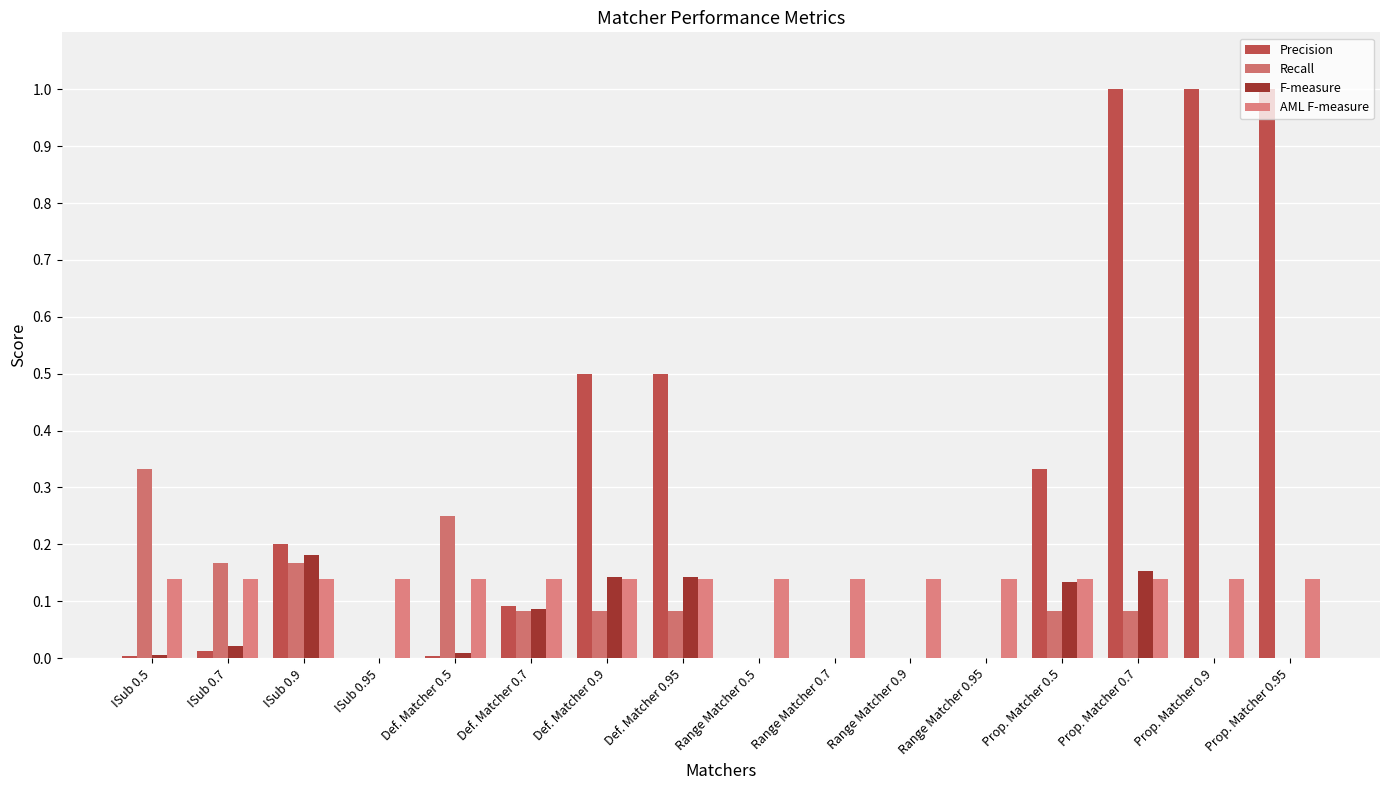

Which category has the highest value in the F-measure series?

ISub 0.9